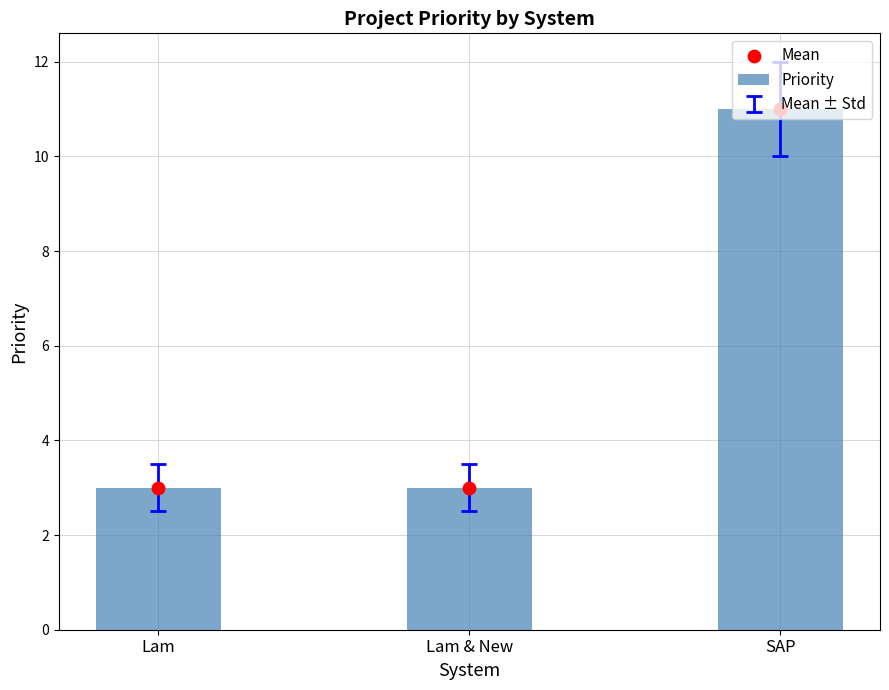

What is the total value across all series at Lam & New?

6